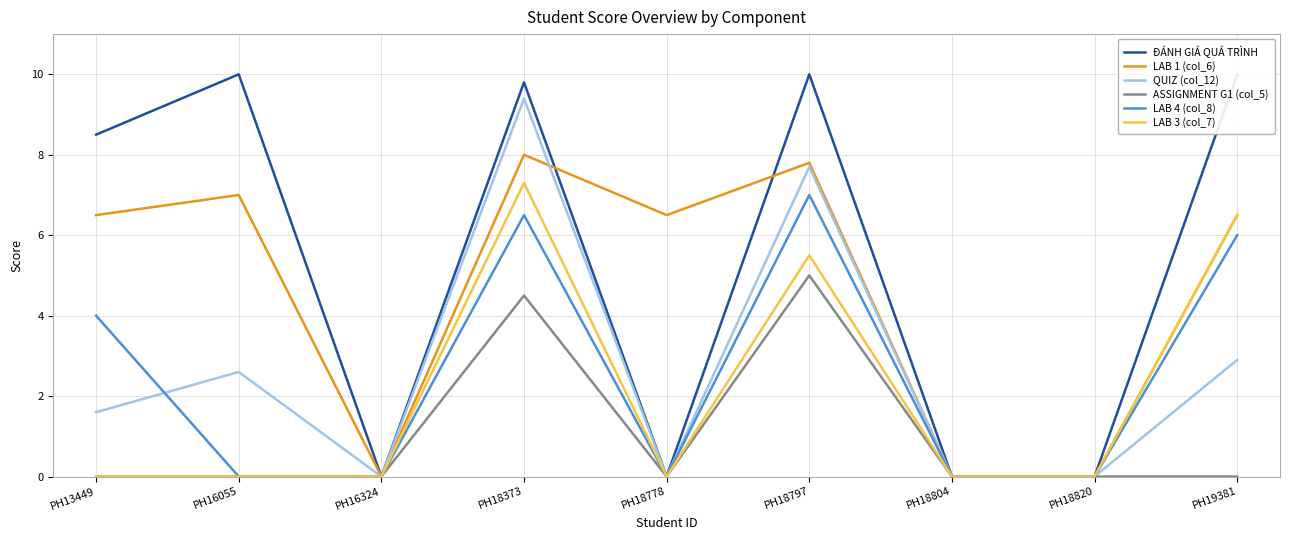

Reading left to right, what are all the values shown in this chart?

ĐÁNH GIÁ QUÁ TRÌNH: PH13449=8.5	PH16055=10.0	PH16324=0.0	PH18373=9.8	PH18778=0.0	PH18797=10.0	PH18804=0.0	PH18820=0.0	PH19381=10.0
LAB 1 (col_6): PH13449=6.5	PH16055=7.0	PH16324=0.0	PH18373=8.0	PH18778=6.5	PH18797=7.8	PH18804=0.0	PH18820=0.0	PH19381=6.5
QUIZ (col_12): PH13449=1.6	PH16055=2.6	PH16324=0.0	PH18373=9.4	PH18778=0.0	PH18797=7.7	PH18804=0.0	PH18820=0.0	PH19381=2.9
ASSIGNMENT G1 (col_5): PH13449=0.0	PH16055=0.0	PH16324=0.0	PH18373=4.5	PH18778=0.0	PH18797=5.0	PH18804=0.0	PH18820=0.0	PH19381=0.0
LAB 4 (col_8): PH13449=4.0	PH16055=0.0	PH16324=0.0	PH18373=6.5	PH18778=0.0	PH18797=7.0	PH18804=0.0	PH18820=0.0	PH19381=6.0
LAB 3 (col_7): PH13449=0.0	PH16055=0.0	PH16324=0.0	PH18373=7.3	PH18778=0.0	PH18797=5.5	PH18804=0.0	PH18820=0.0	PH19381=6.5